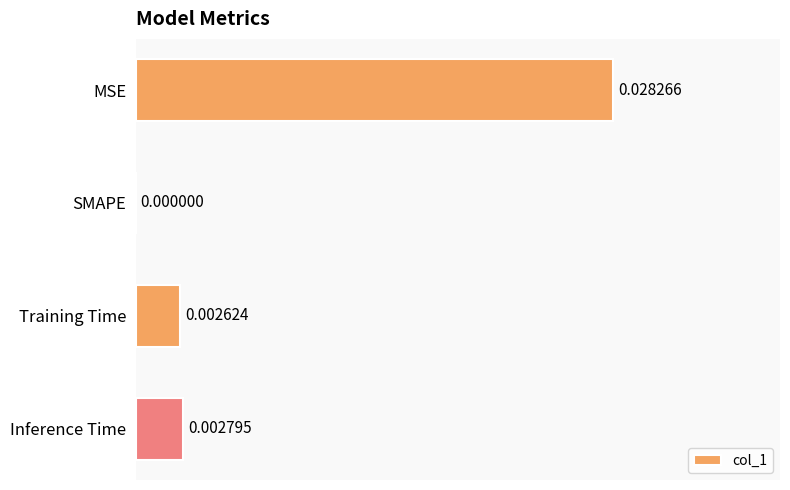

Which label corresponds to the largest value in the chart?

MSE